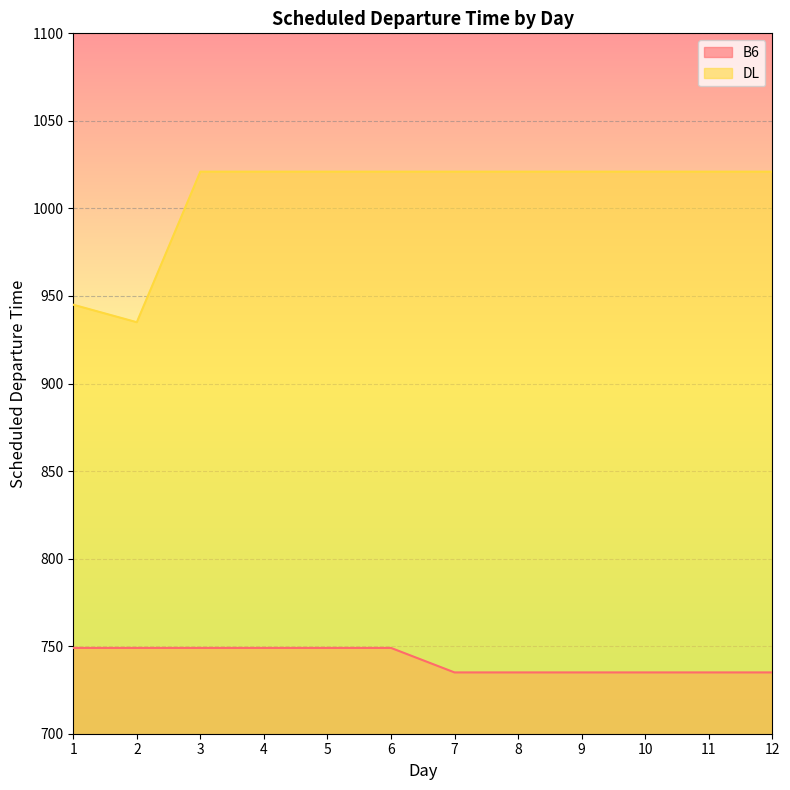

The value of DL at 12 is 658. True or false?

False